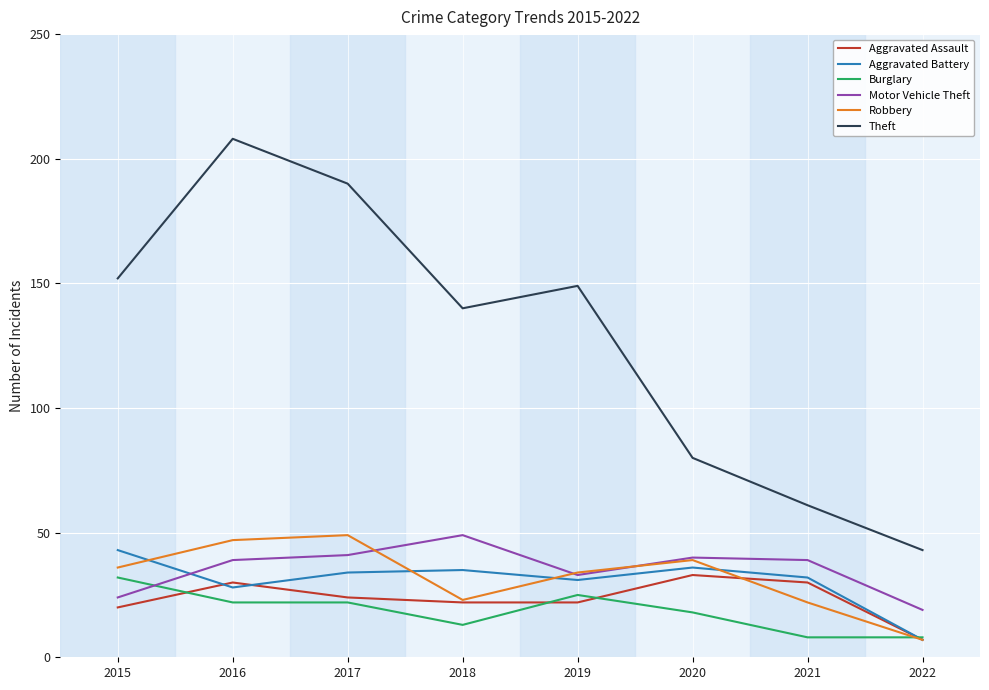

What is the minimum value shown in the chart?

7